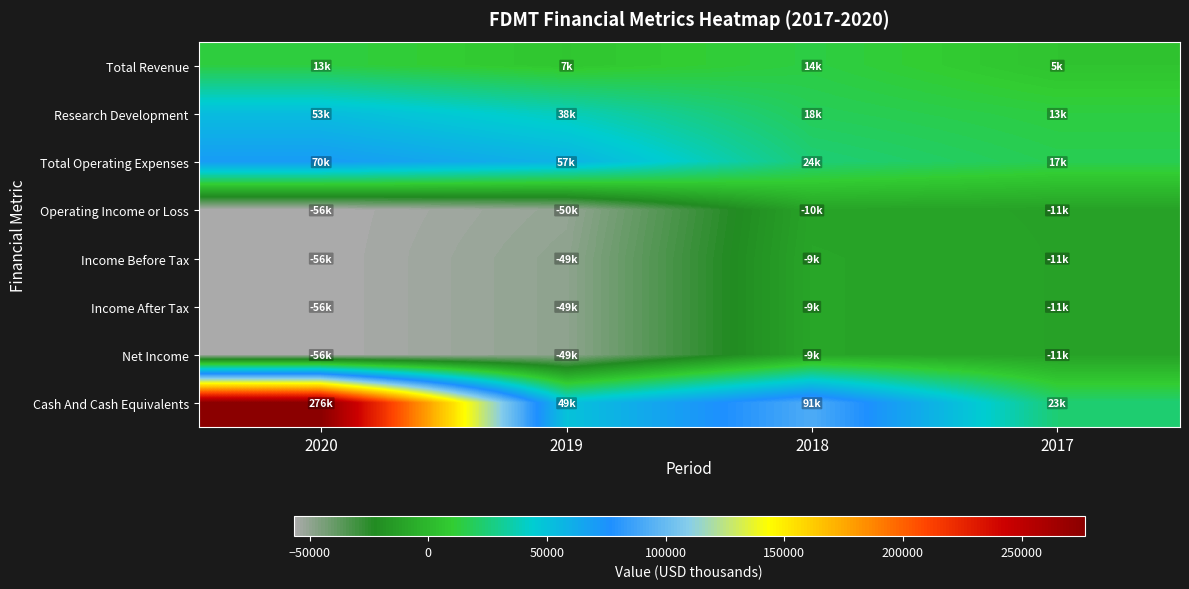

Which series has the largest total across all categories?

Cash And Cash Equivalents